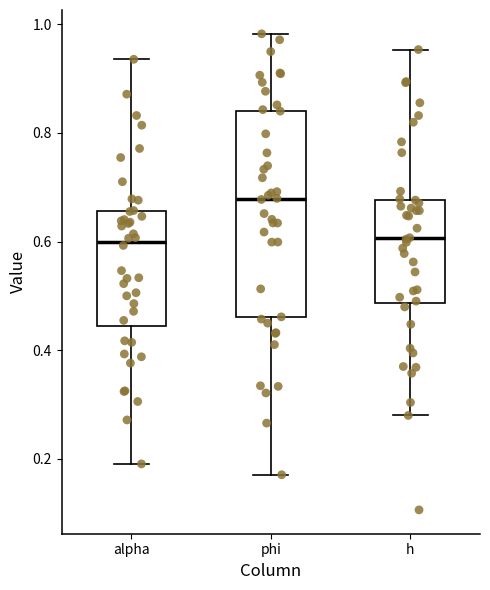

Reading left to right, transcribe this box plot: for each box, give where its median line is, the range the box spans, and where its two whiskers end, as read against the y-axis. The values are not printed on the chart, so give them approximately, as read against the axis.

alpha: median 0.60, box 0.44 to 0.66, whiskers 0.20 to 0.94
phi: median 0.68, box 0.46 to 0.84, whiskers 0.18 to 0.98
h: median 0.60, box 0.48 to 0.68, whiskers 0.28 to 0.96